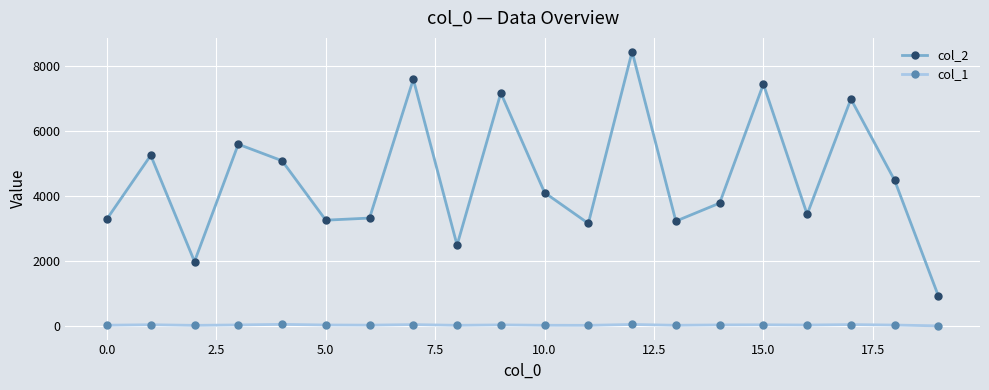

Which series has the widest spread of values?

col_2